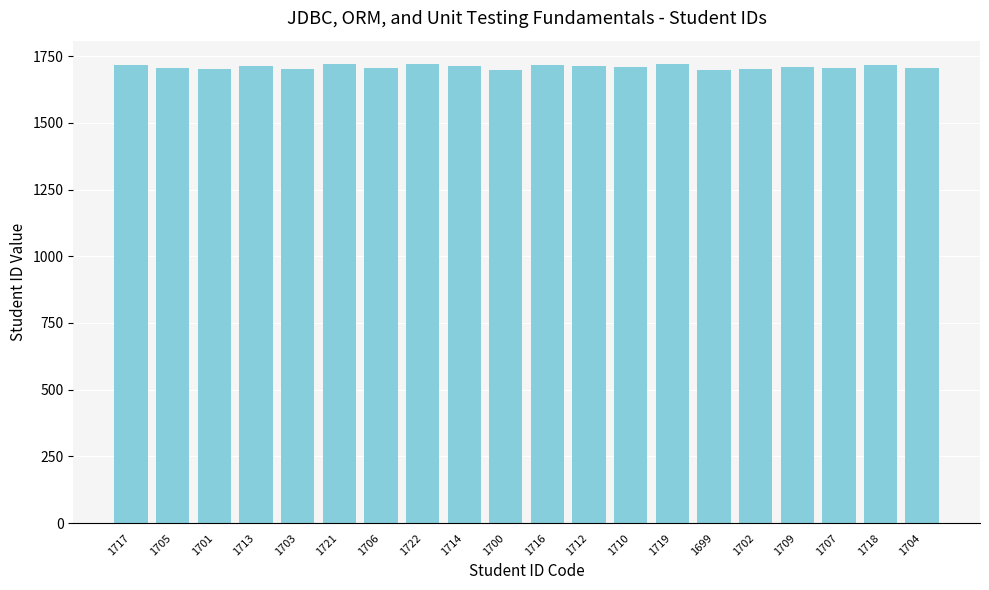

Between 1703 and 1722, which is larger?

1722